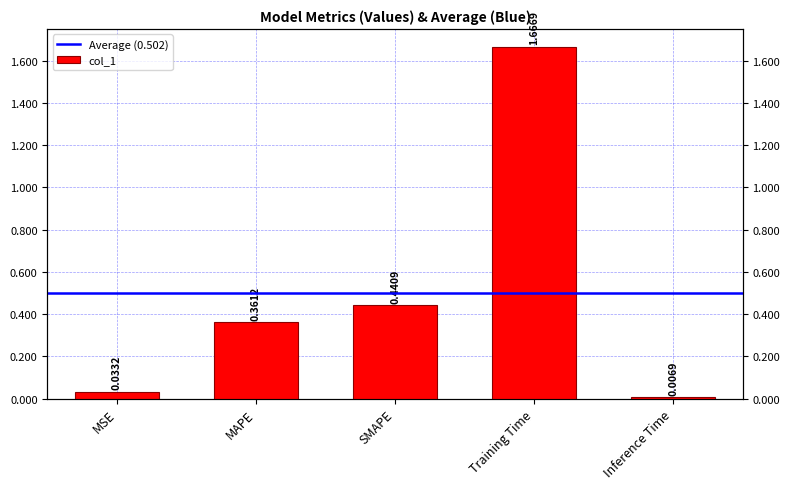

Between Training Time and MAPE, which is larger?

Training Time